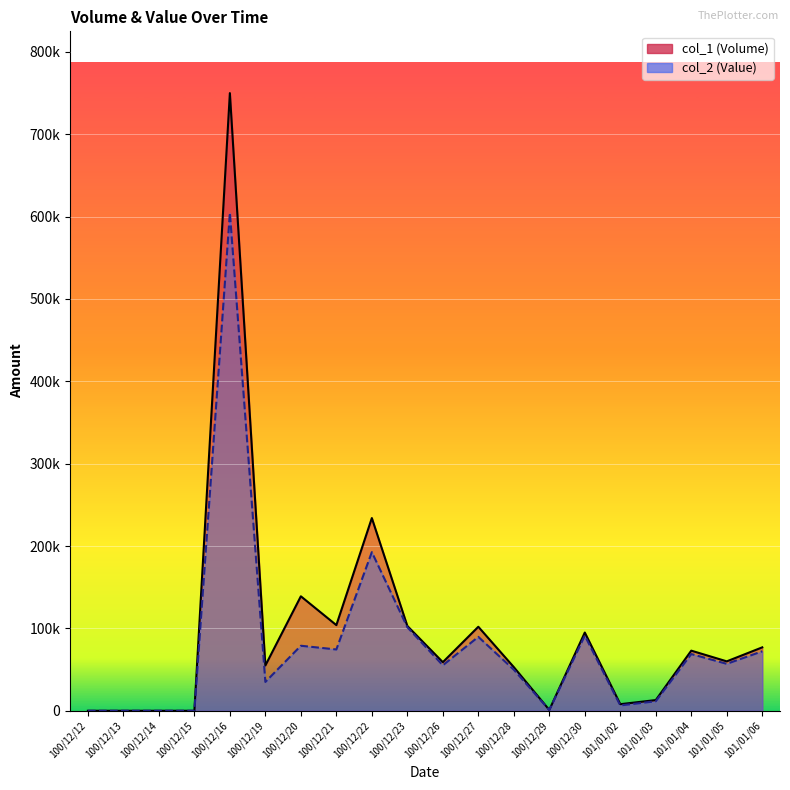

Reading left to right, transcribe all the data shown in this chart.

col_1: 0	0	0	0	750000	55000	139000	104000	234000	103000	59000	102000	53000	1000	95000	8000	13000	73000	60000	77000
col_2: 0	0	0	0	604620	35000	78960	74440	192610	101440	55230	89760	49860	940	91200	6480	11540	68880	57000	72220